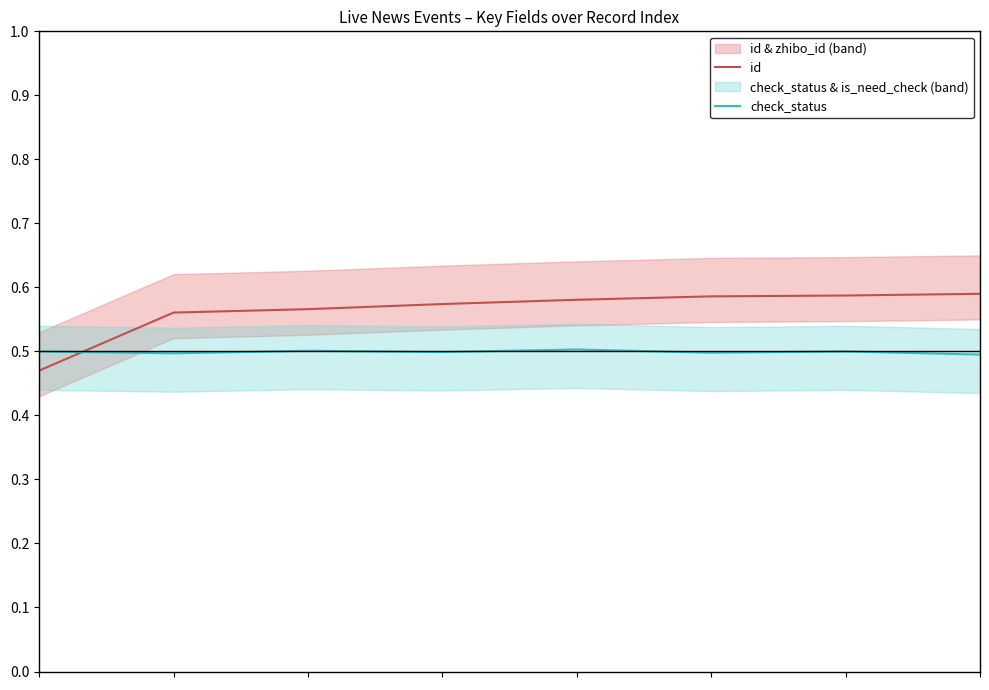

What is the spread (max minus min) of values at 1?

0.1